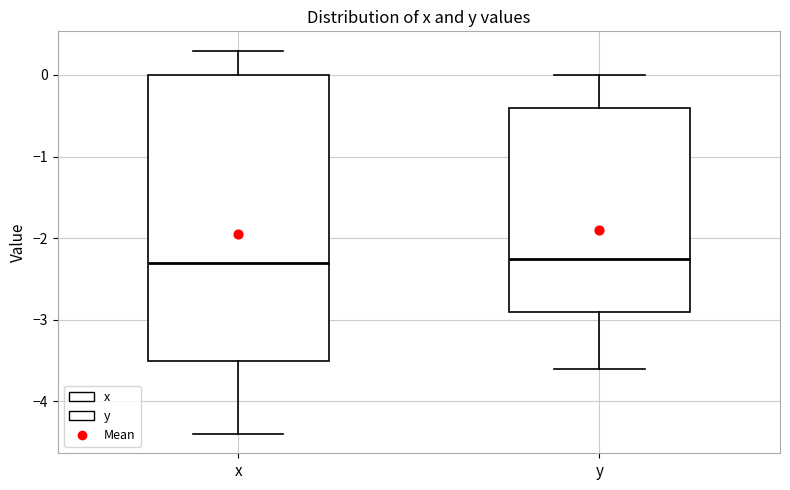

Where is the upper edge of the box for x on the y-axis? The values are not printed on the chart, so give them approximately, as read against the axis.

0.0